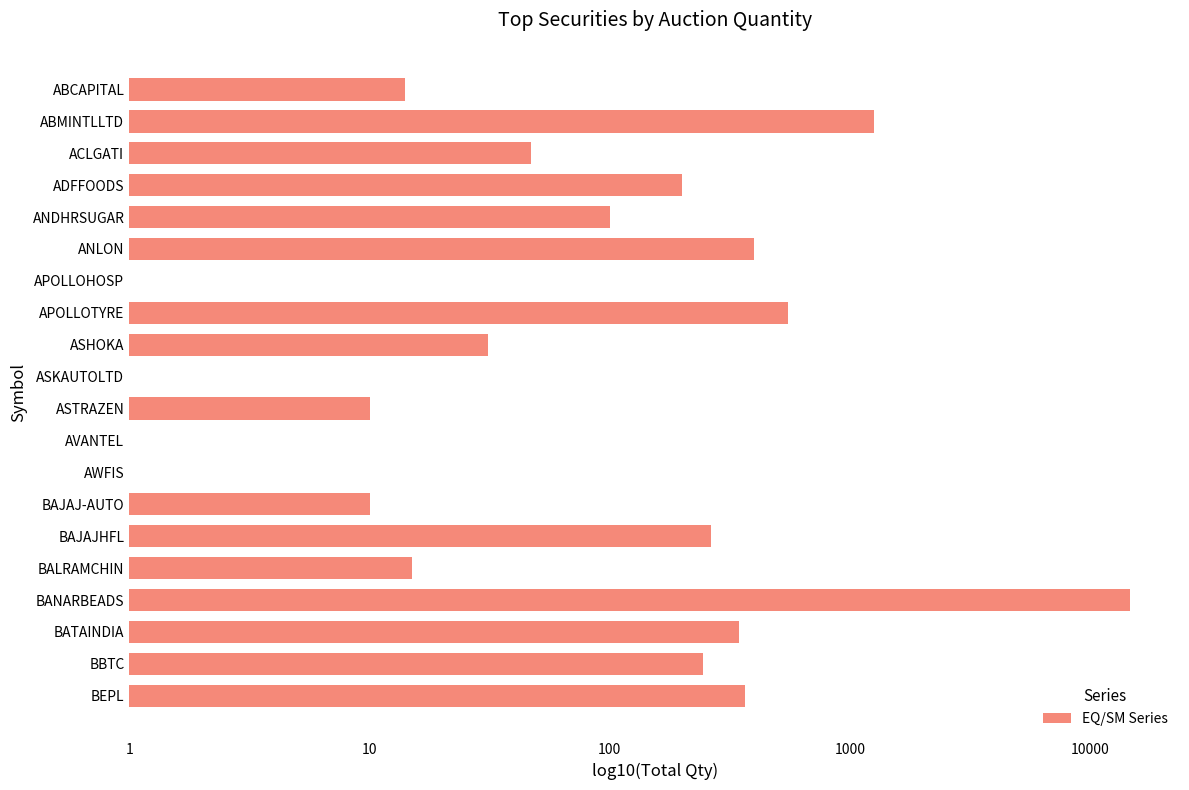

What is the minimum value shown in the chart?

1